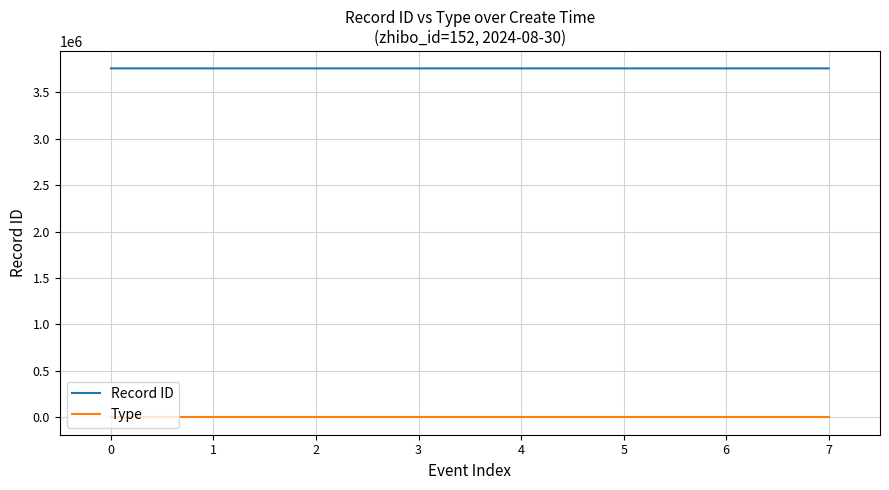

Which series has the largest total across all categories?

Record ID